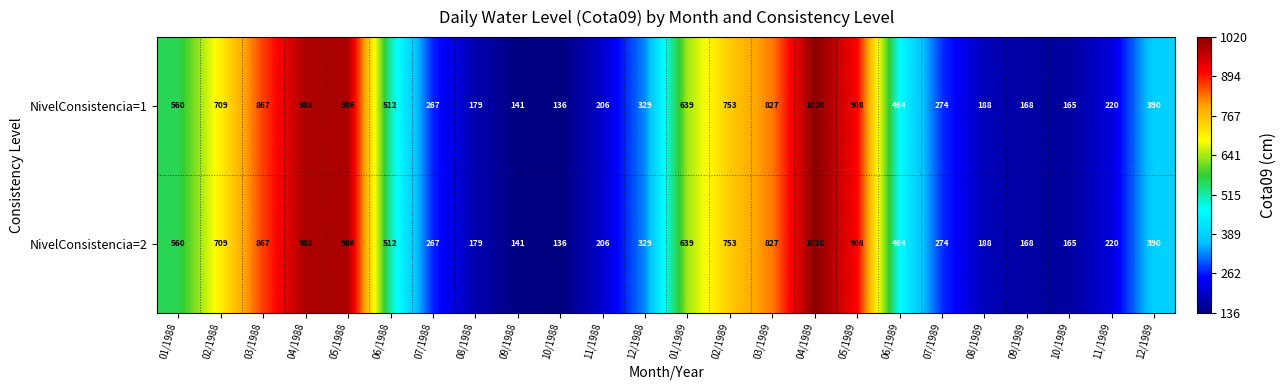

Is it true that NivelConsistencia=1 equals 986 at 05/1988?

True